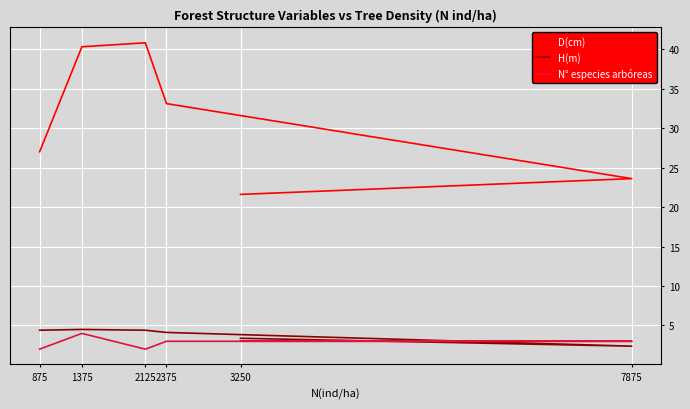

What is the sum of all H(m) values?

23.2